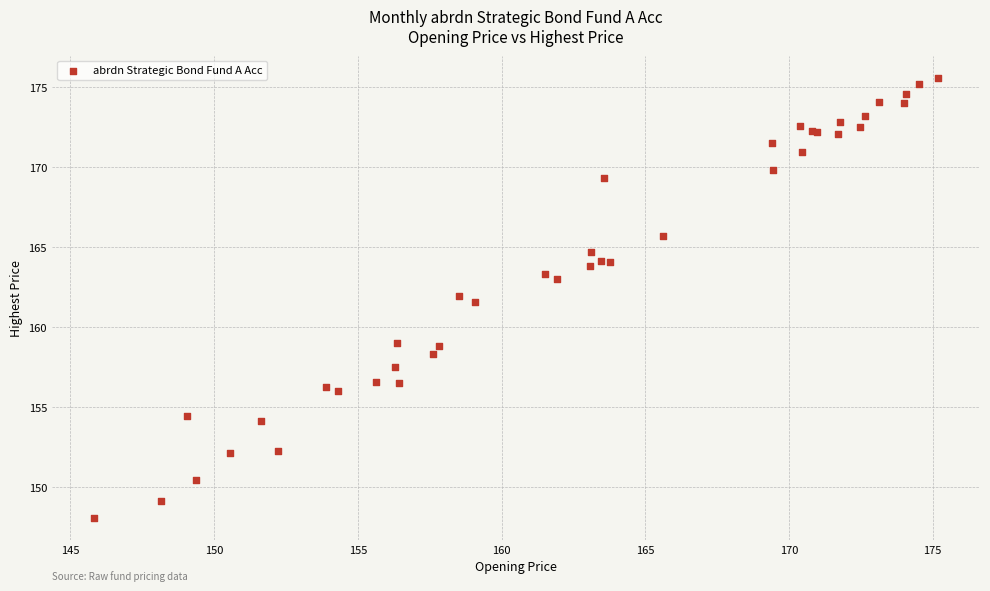

What Y value in the scatter plot is closest to 161?

161.5